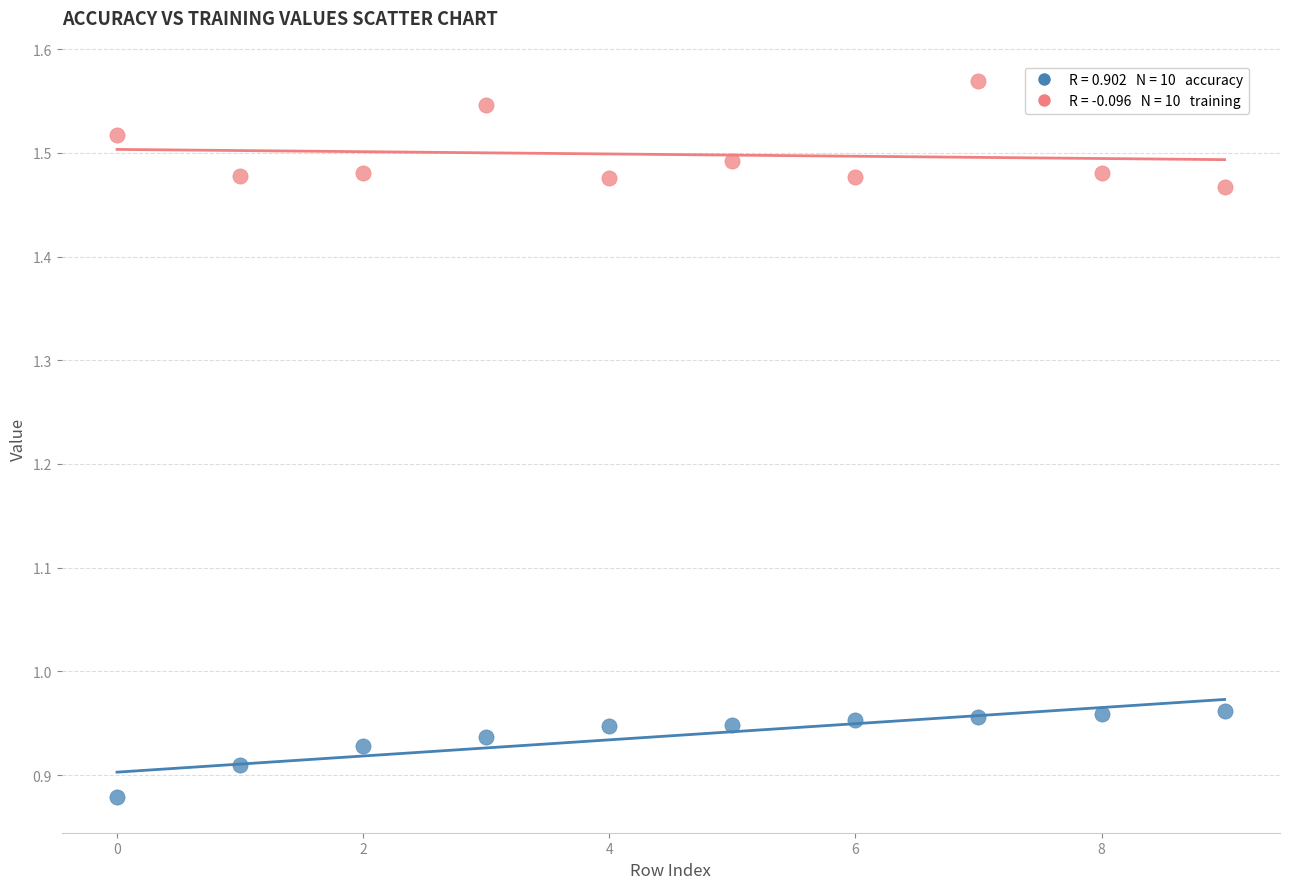

Across all data points, what is the range of Y values (max minus min)?

0.7